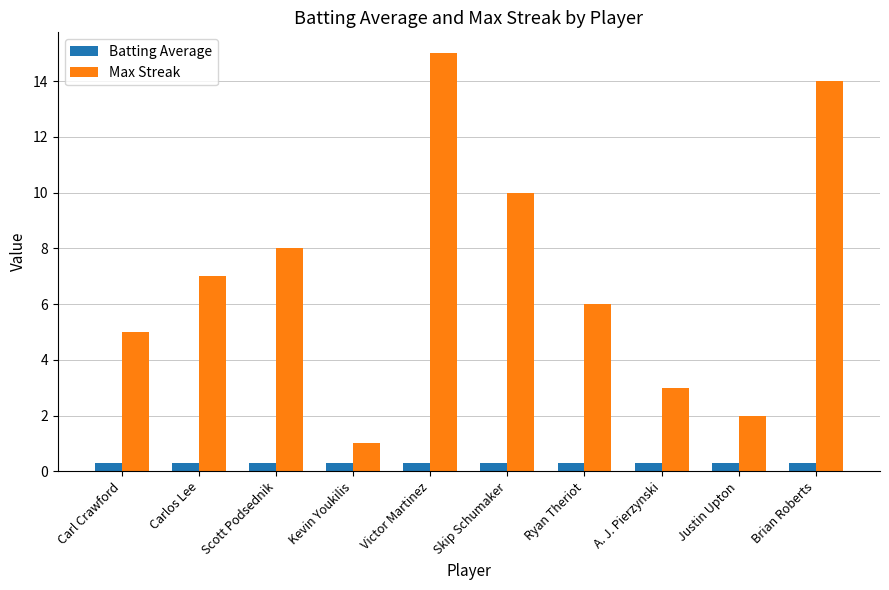

Which series has the largest total across all categories?

Max Streak